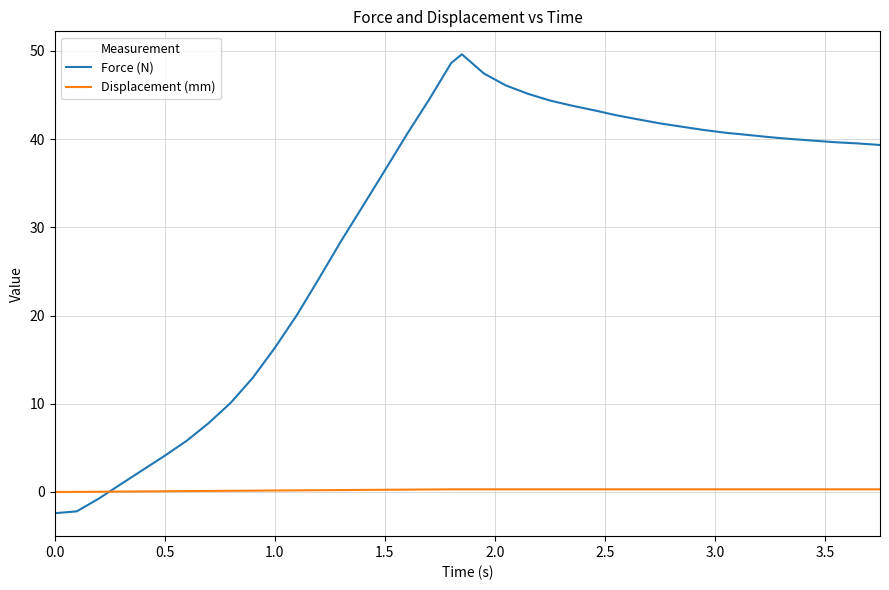

Which series has the widest spread of values?

Force (N)